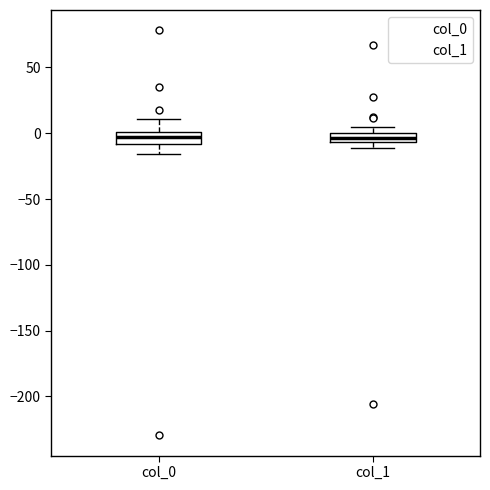

Where is the lower edge of the box for col_0 on the y-axis? The values are not printed on the chart, so give them approximately, as read against the axis.

-10